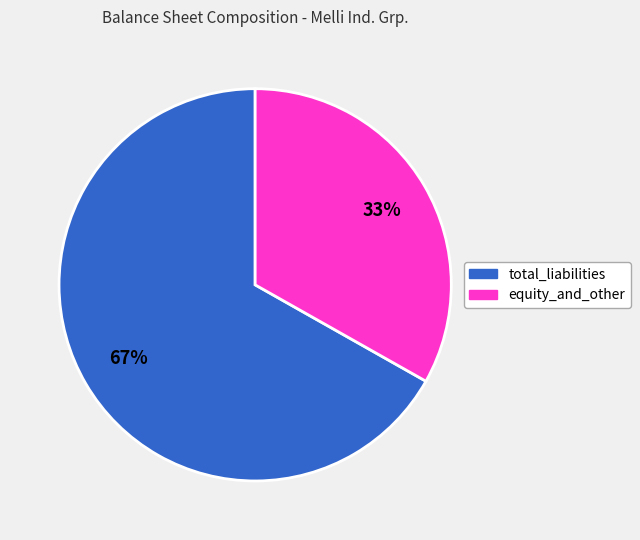

Do total_liabilities and equity_and_other together represent more than half of the pie?

Yes